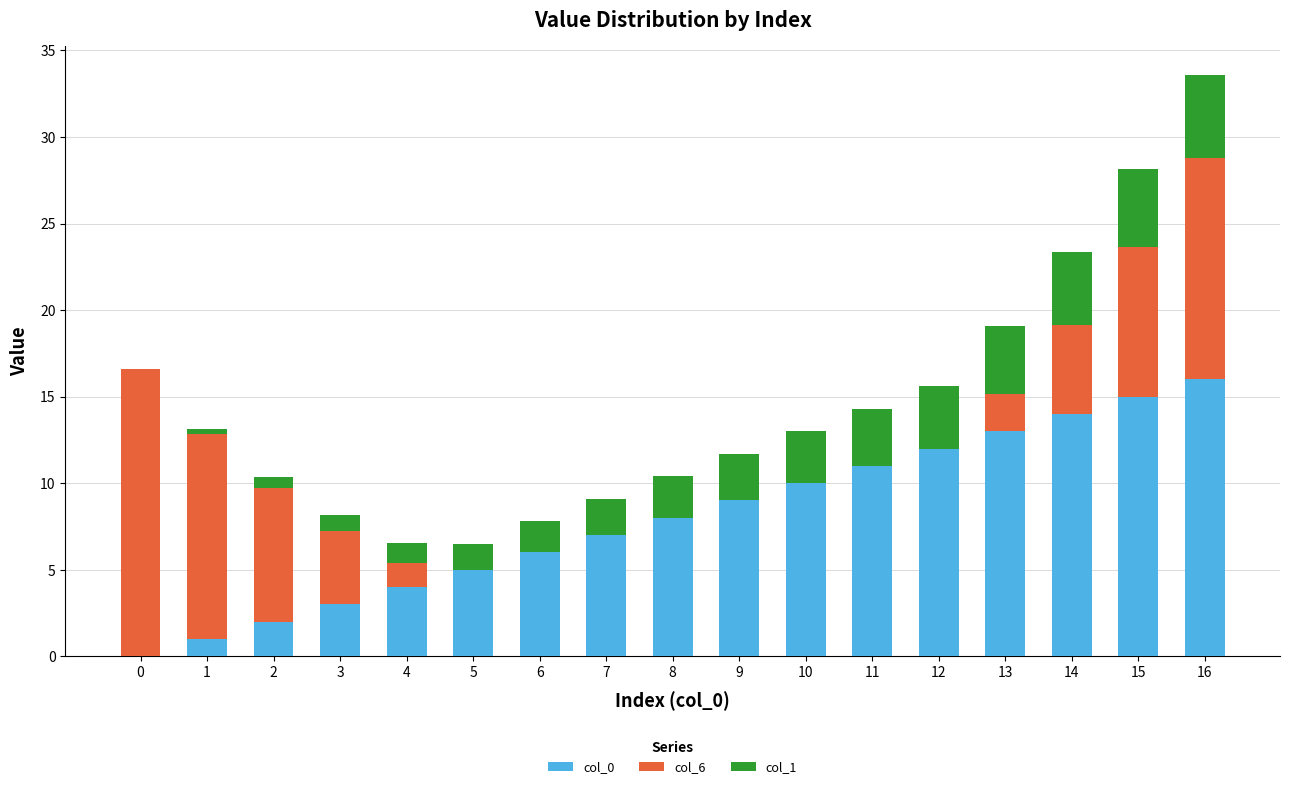

At which category is the sum across all series the highest?

16